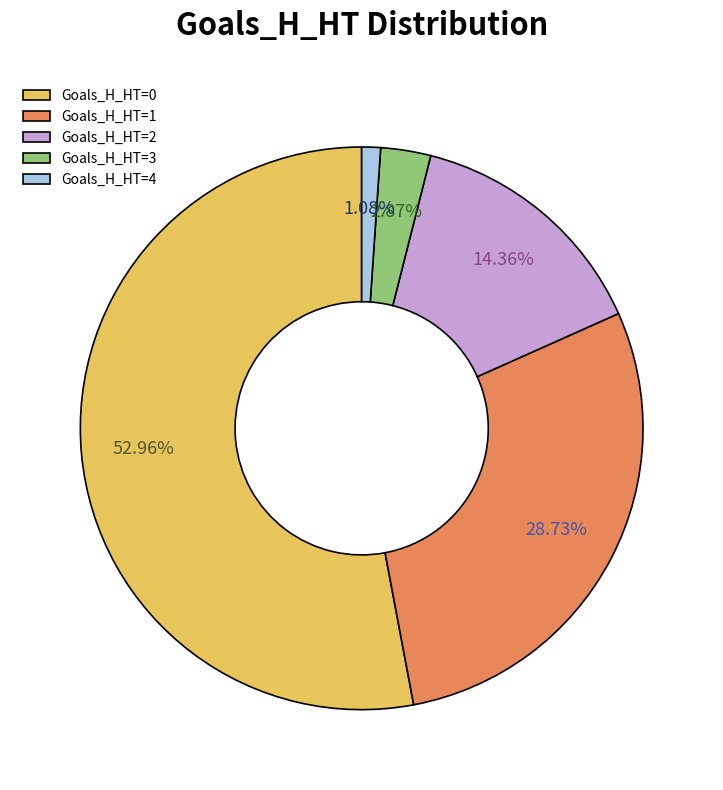

What is the majority slice?

Goals_H_HT=0